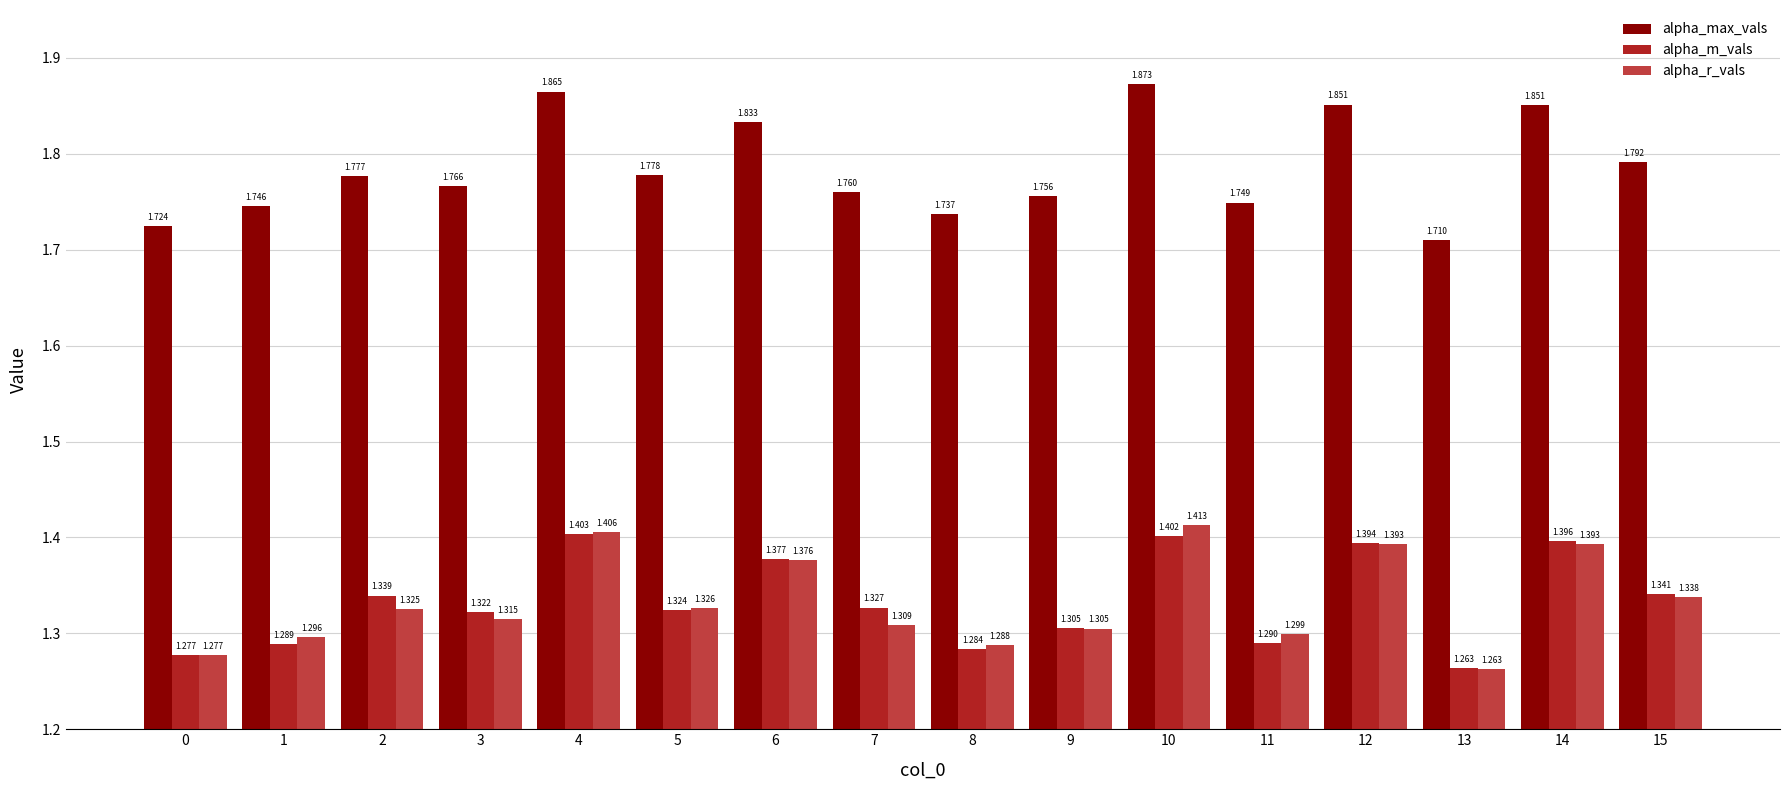

List the series in order of their peak value, lowest first.

alpha_m_vals, alpha_r_vals, alpha_max_vals